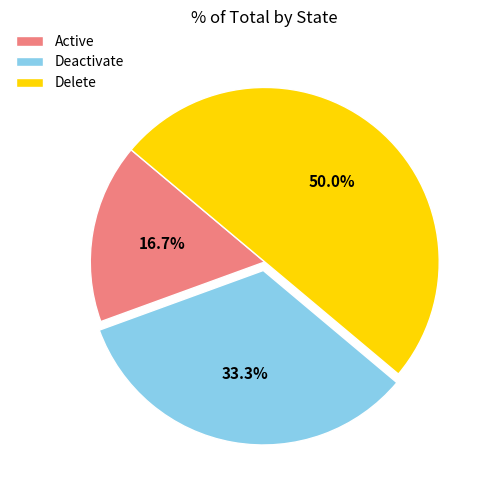

The Active slice represents 23% of the pie. True or false?

False